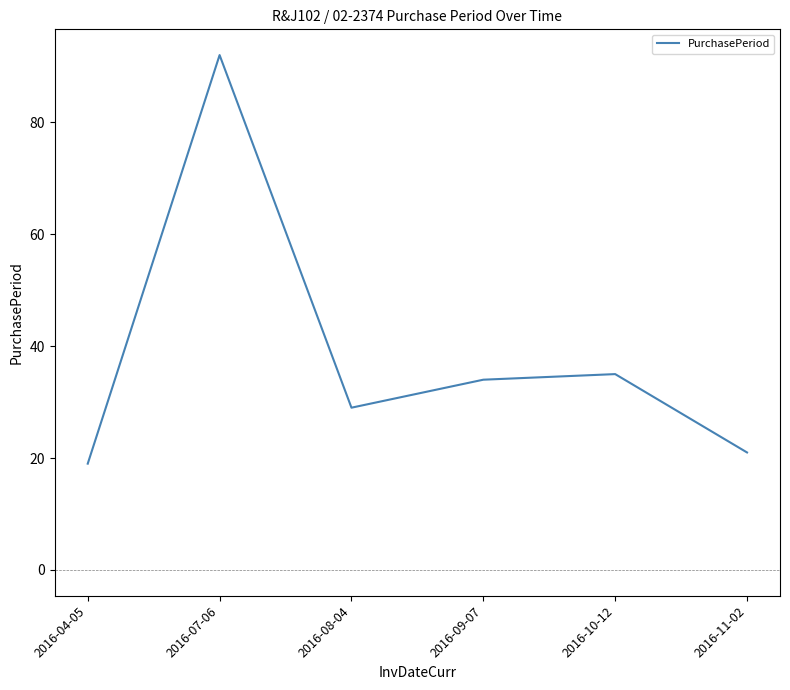

List the labels in order of value, smallest first.

2016-04-05, 2016-11-02, 2016-08-04, 2016-09-07, 2016-10-12, 2016-07-06